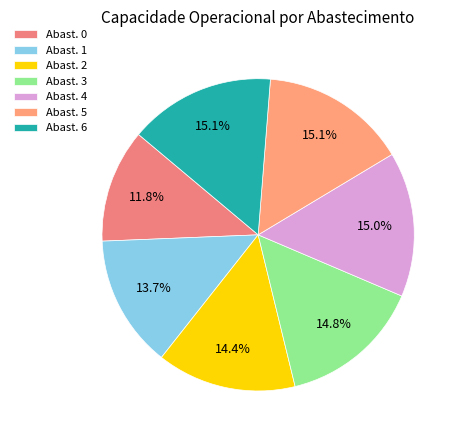

How many segments does this pie chart have?

7